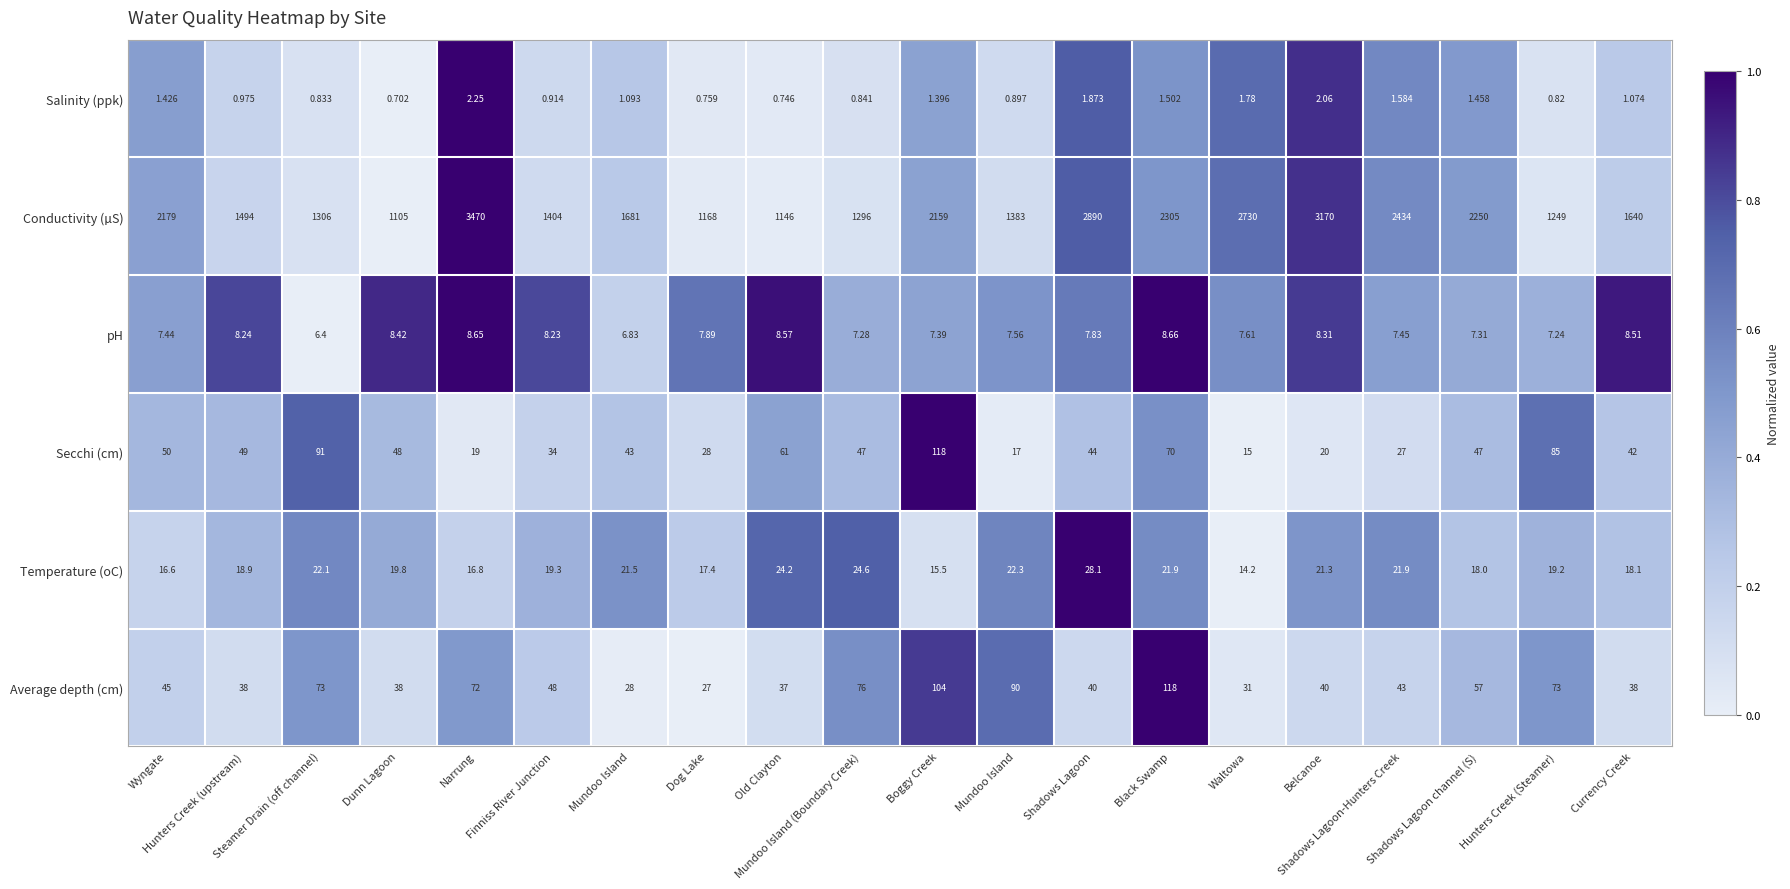

How many series are shown in this chart?

6